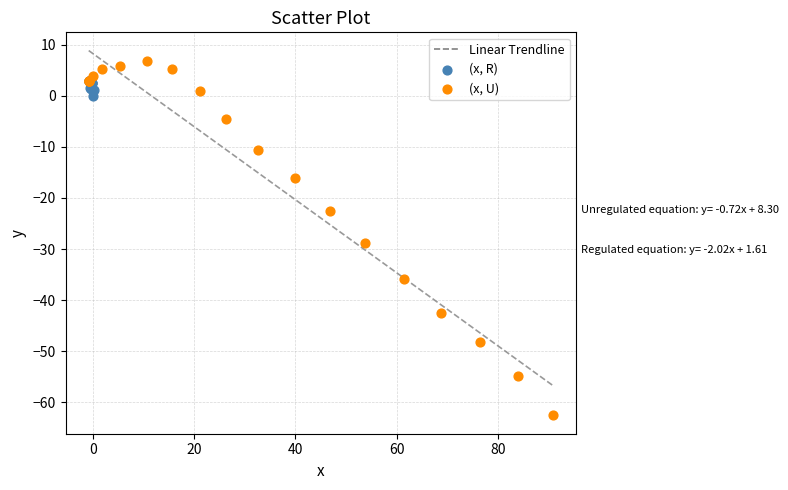

Which series has the widest spread of Y values?

(x, U)